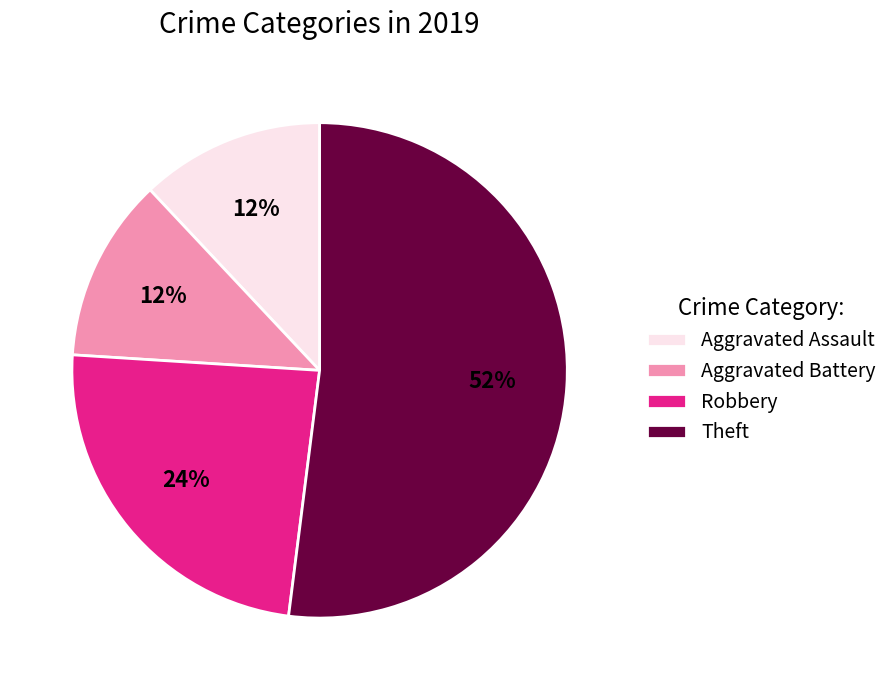

Count the number of slices in the pie.

4